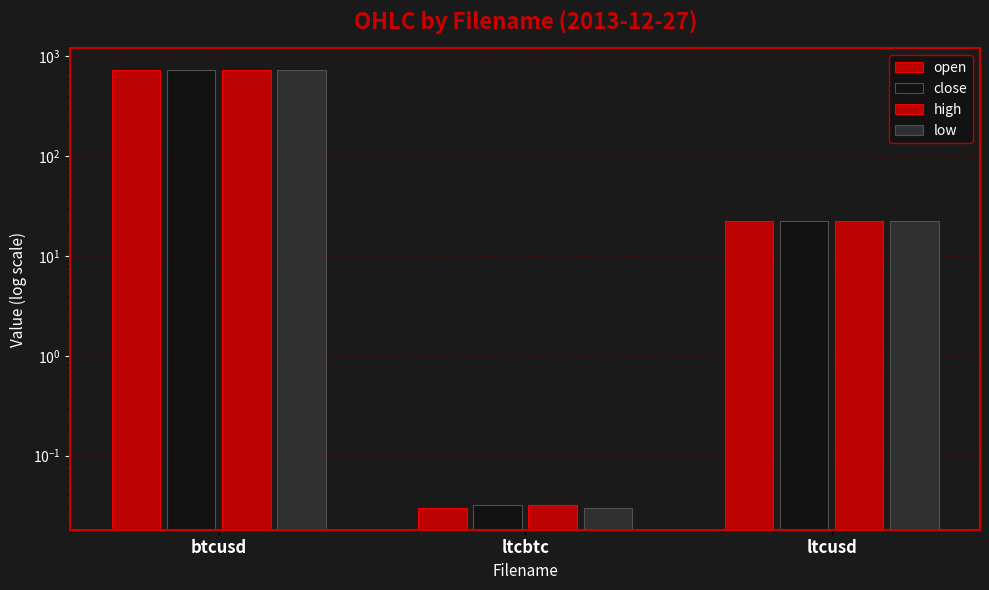

What is the label of the 3rd bar from the left?

ltcusd